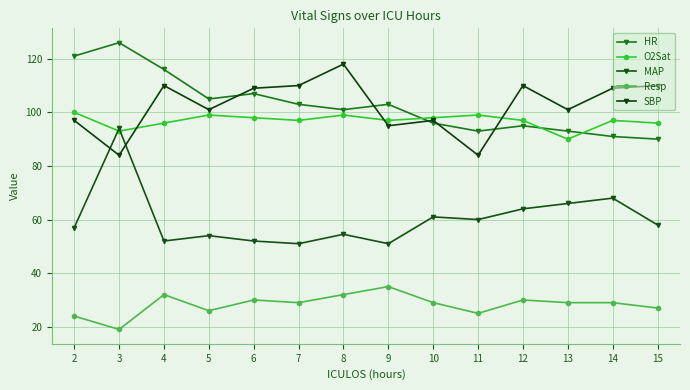

What is the difference between the maximum and second lowest values in the MAP series?

43.0